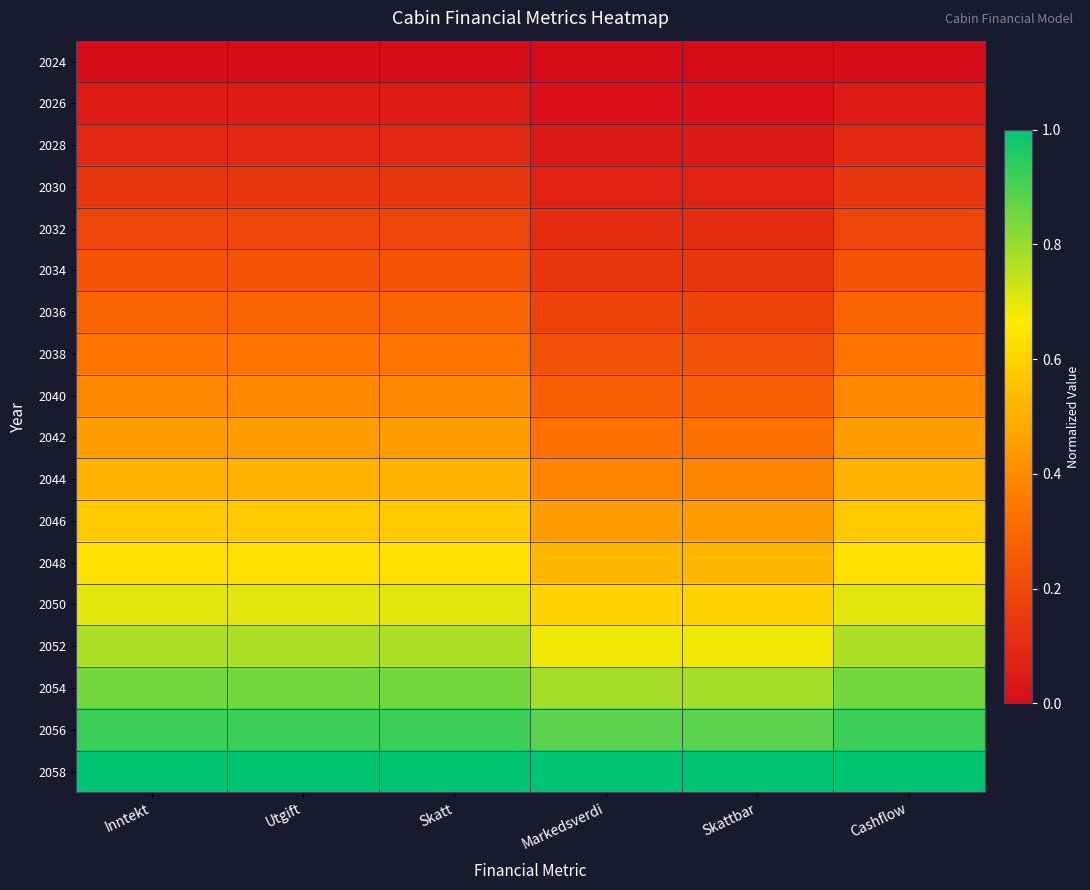

Which series changed the most between Utgift and Cashflow?

2052